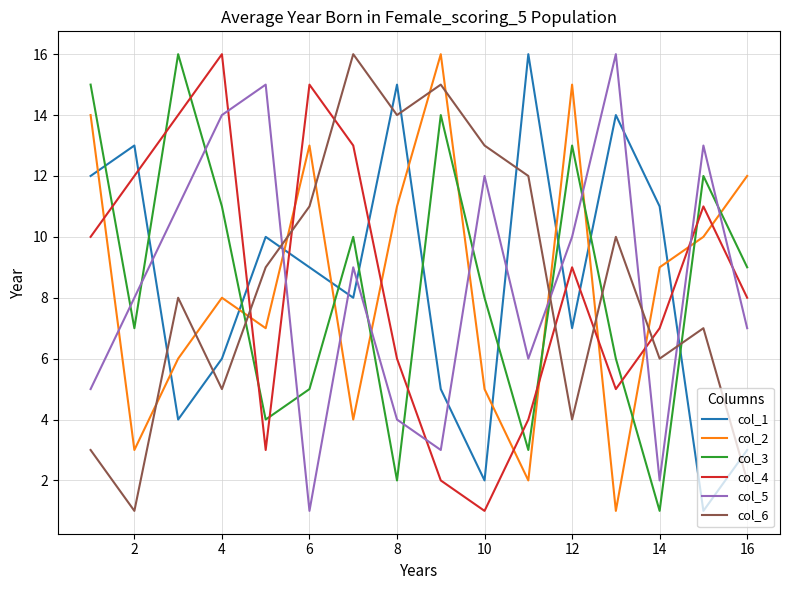

After their last crossing, which series has the higher values: col_2 or col_3?

col_2